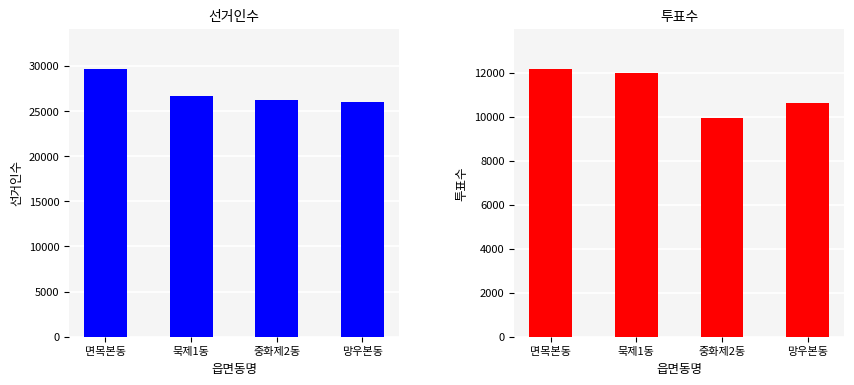

Is it true that 투표수 equals 11973 at 묵제1동?

True